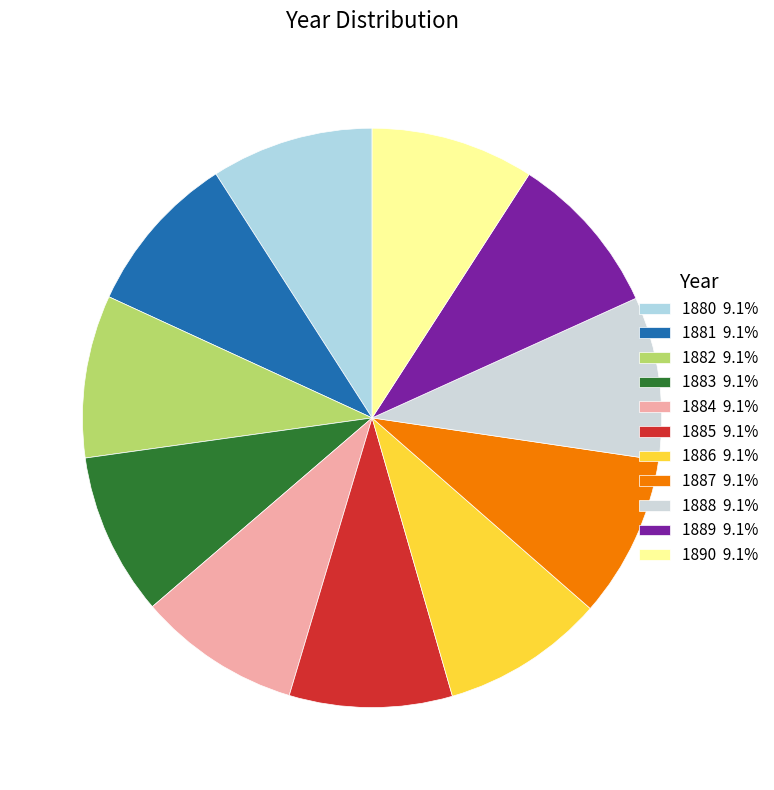

To the nearest percent, what is the average slice percentage?

9%